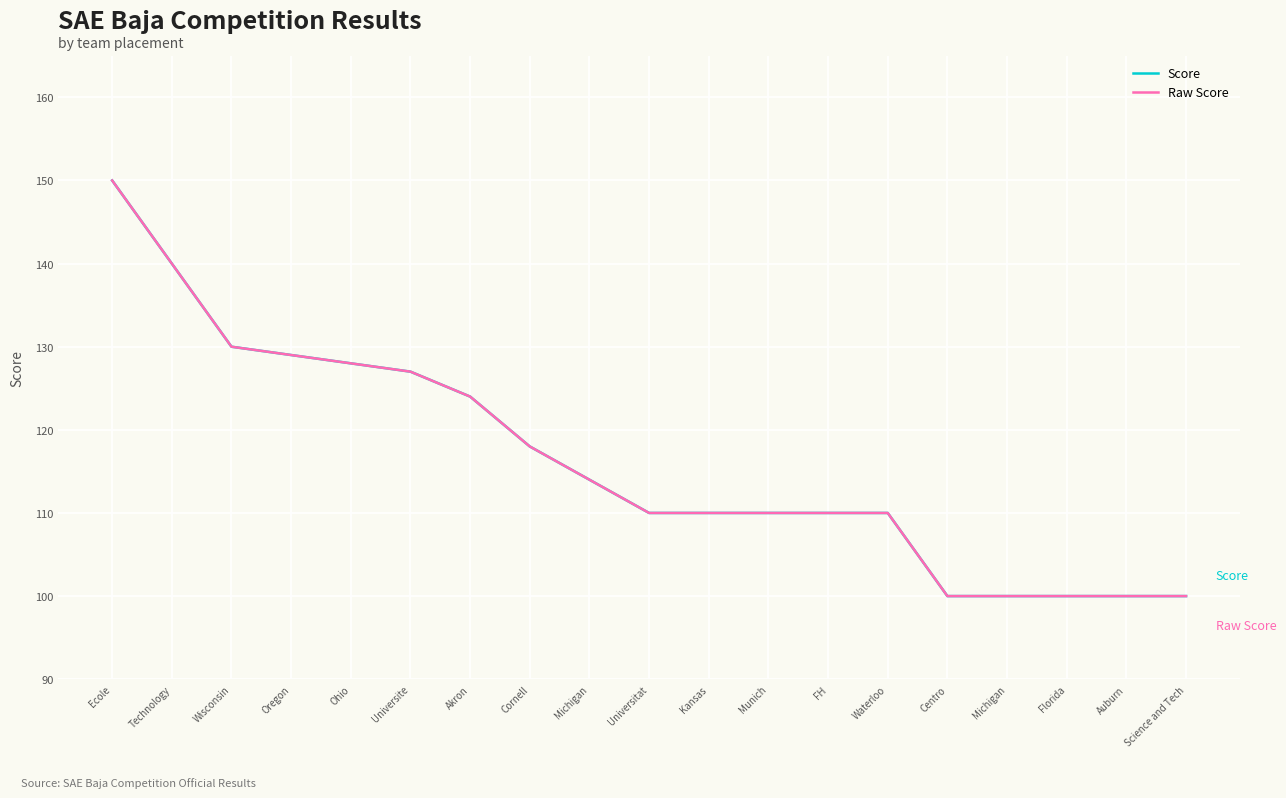

Does the chart have visible grid lines?

Yes